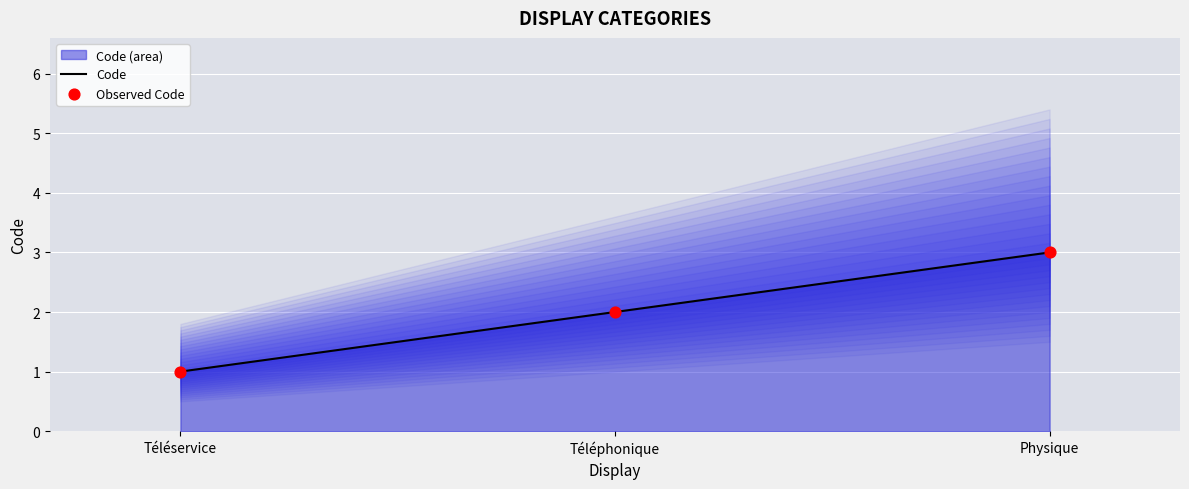

Is the value of Observed Code at Téléphonique greater than the value of Code at Téléservice?

Yes